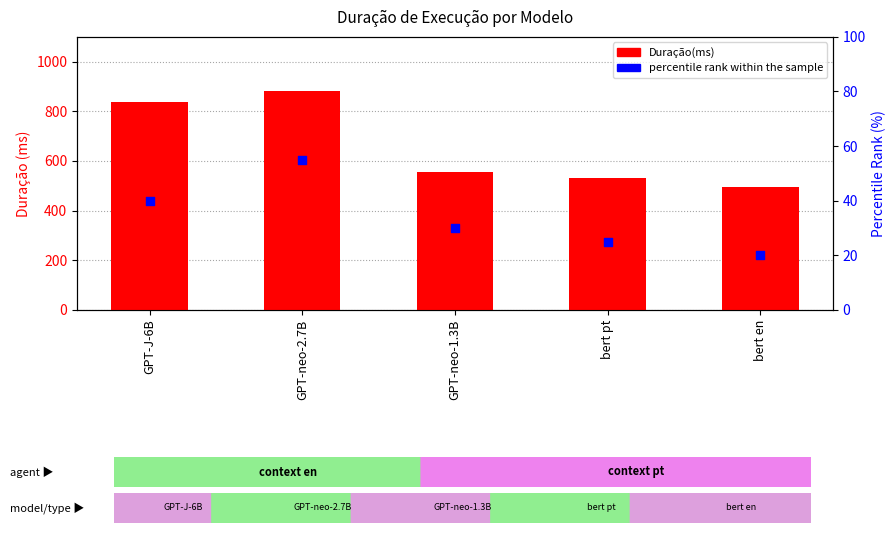

What are all the series names shown in the legend?

Duração(ms), percentile rank within the sample